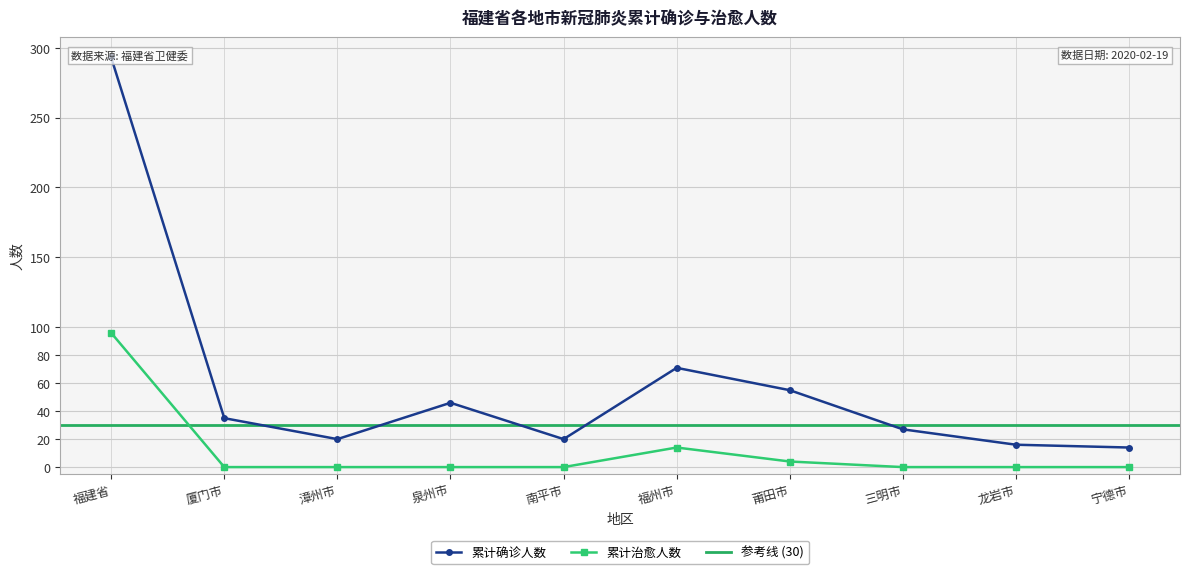

What is the difference between the maximum and minimum values in the 累计确诊人数 series?

279